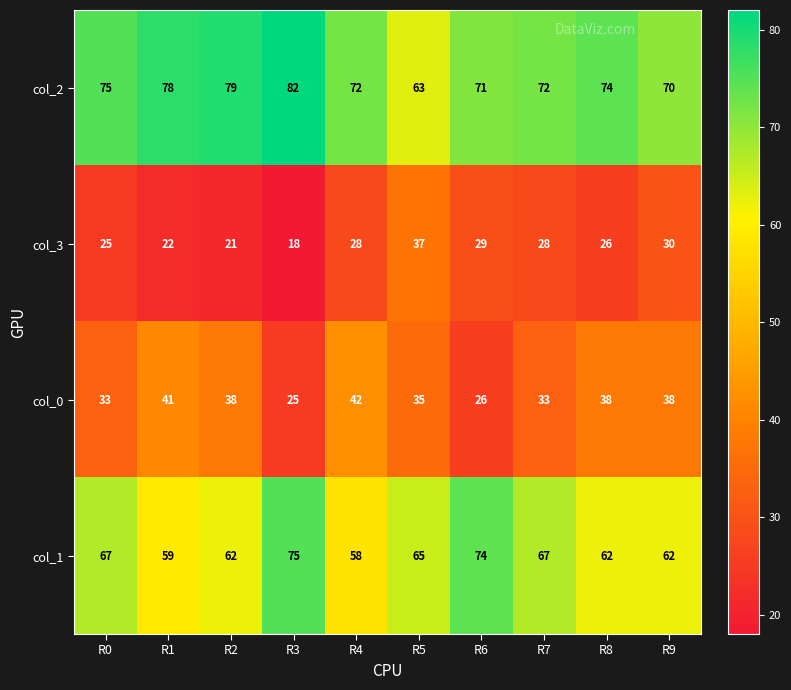

Which label corresponds to the smallest value in the chart?

R3